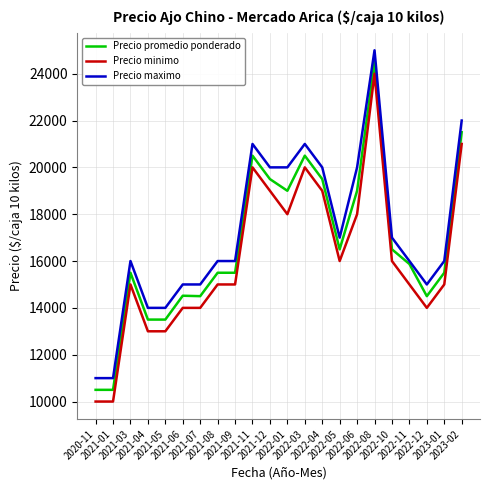

True or false: Precio promedio ponderado and Precio minimo cross at least once.

False